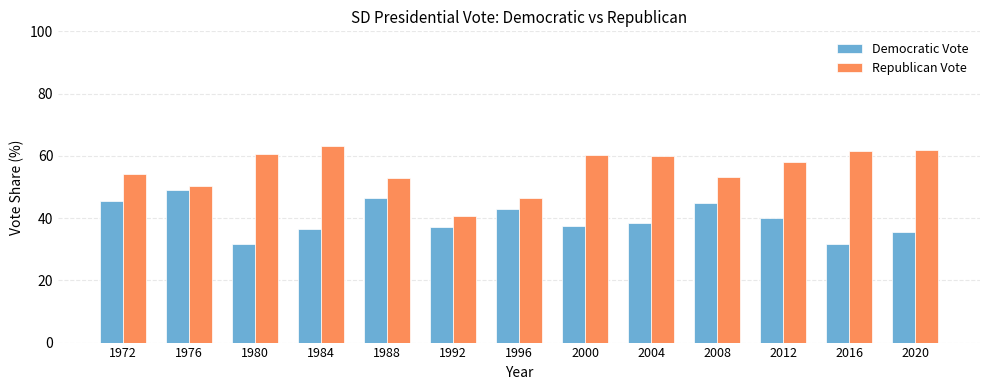

What is the value of the Democratic Vote bar at the 12th from the left?

31.7